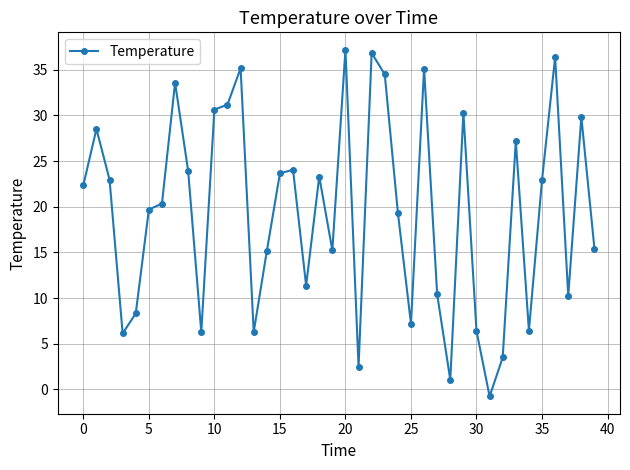

What is the difference between the maximum and minimum values?

38.0